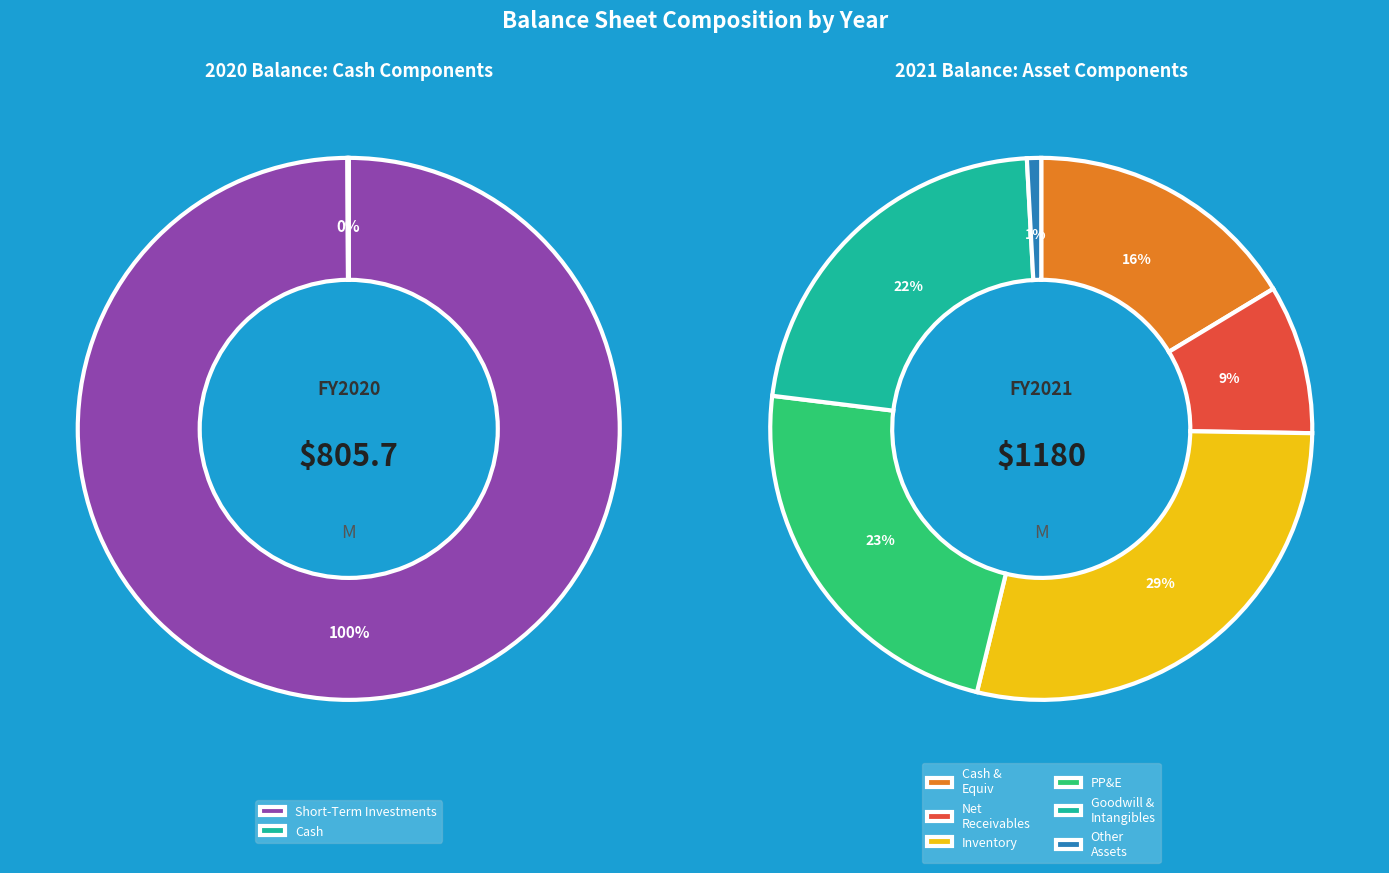

Between 2020 and 2021, which is larger?

2021